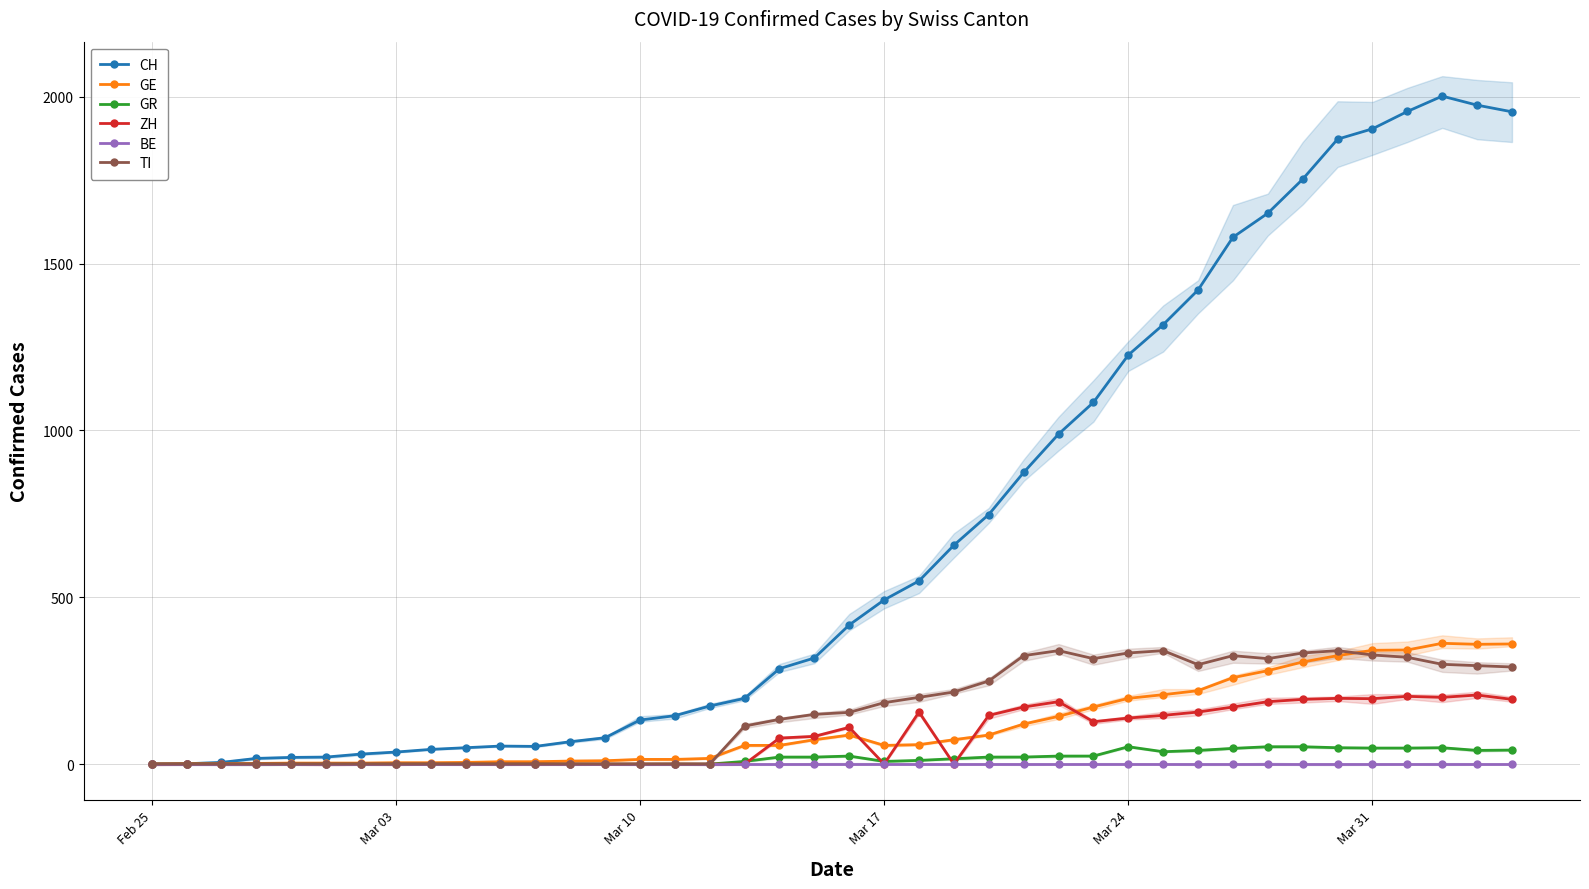

At which label does GR reach its minimum?

Feb 25